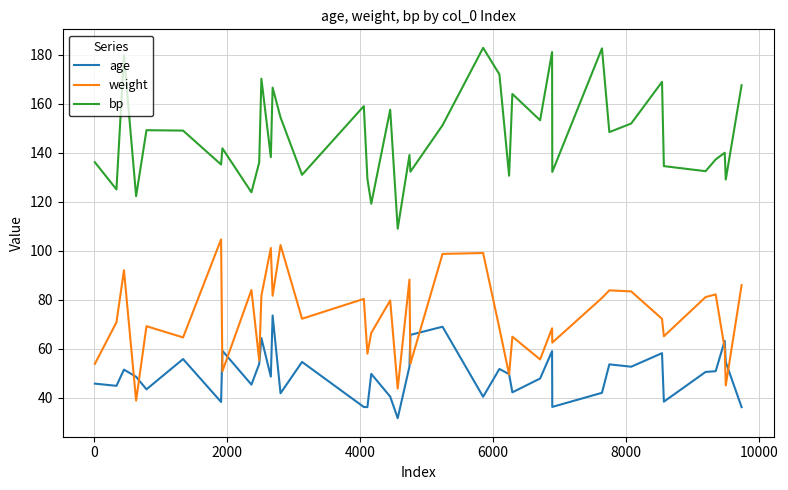

What is the maximum value for weight?

104.6